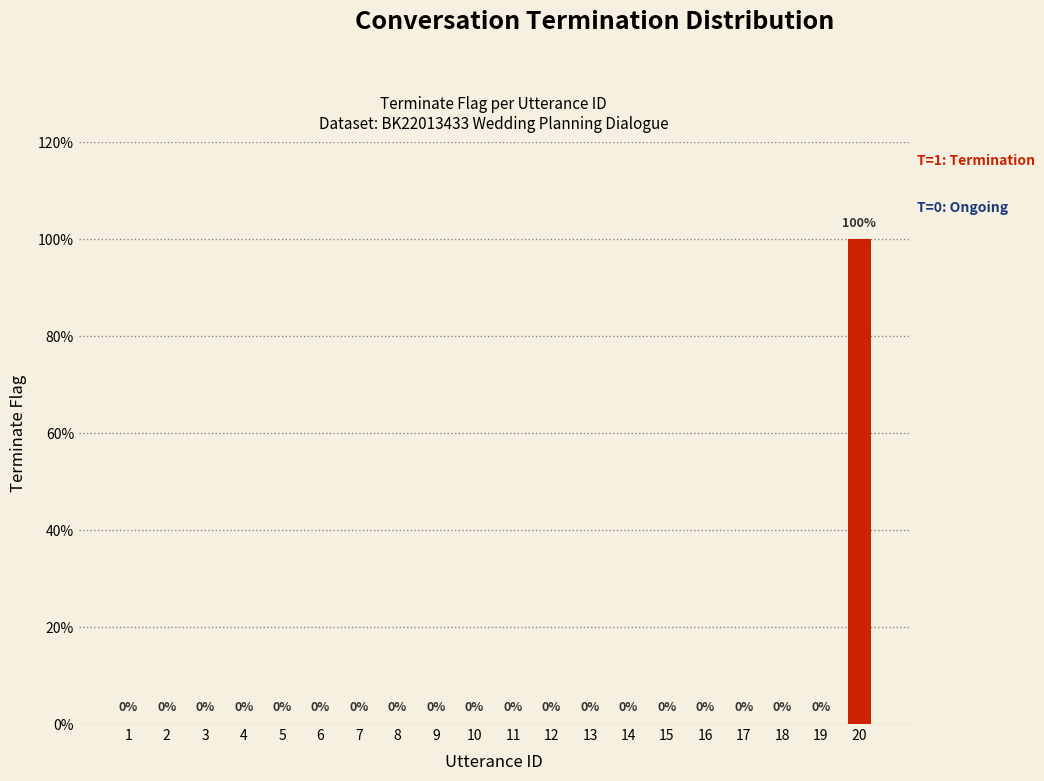

The value at 17 is 1. True or false?

False